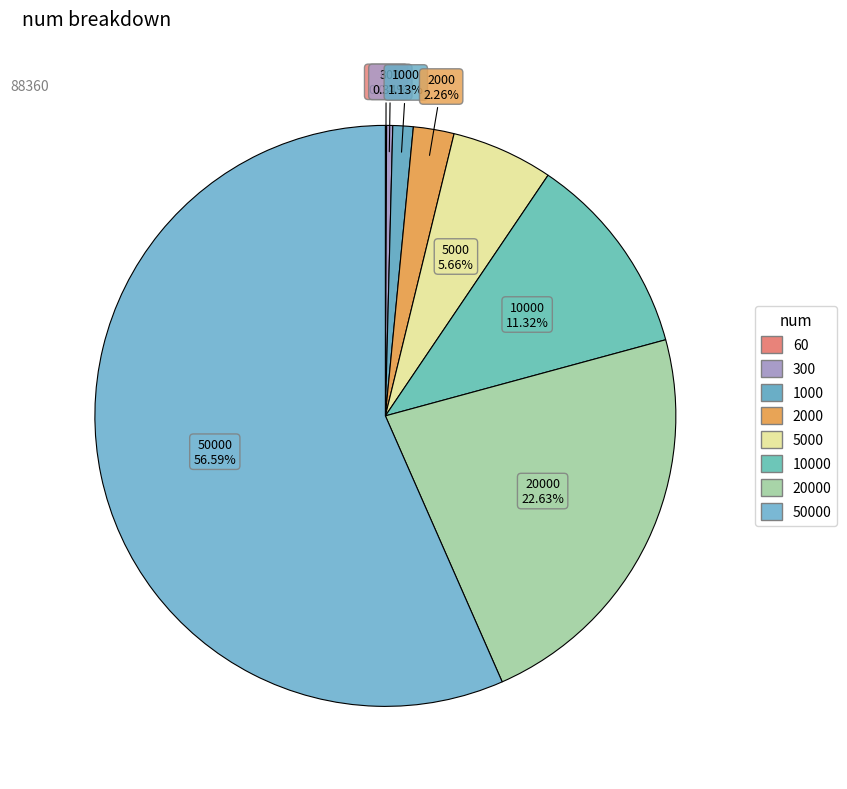

Count the number of slices in the pie.

8